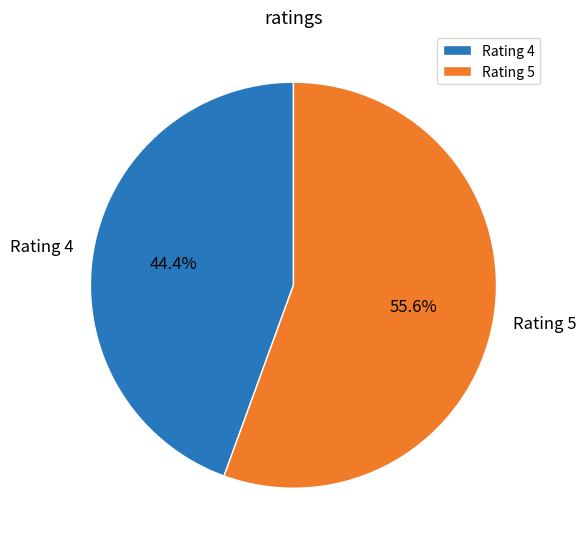

Is there any slice that represents more than half of the pie?

Yes